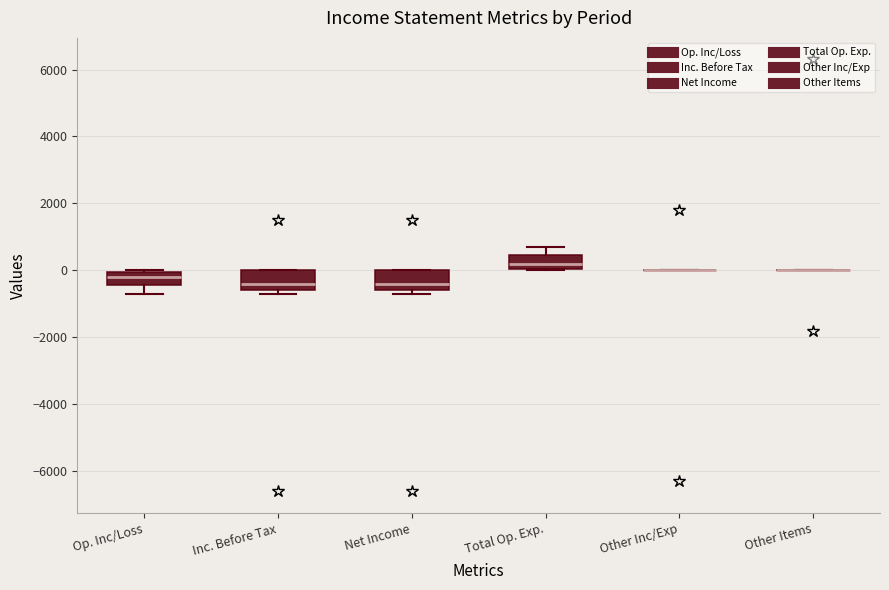

Reading left to right, read every box against the y-axis: the position of its median line, the range the box covers, and the ends of its whiskers. The values are not printed on the chart, so give them approximately, as read against the axis.

Op. Inc/Loss: median -200, box -400 to 0, whiskers -600 to 0
Inc. Before Tax: median -400, box -600 to 0, whiskers -600 (just below the box's lower edge) to 0
Net Income: median -400, box -600 to 0, whiskers -600 (just below the box's lower edge) to 0
Total Op. Exp.: median 200, box 0 to 400, whiskers 0 to 800
Other Inc/Exp: box collapsed to a line at 0, whiskers 0 to 0
Other Items: box collapsed to a line at 0, whiskers 0 to 0